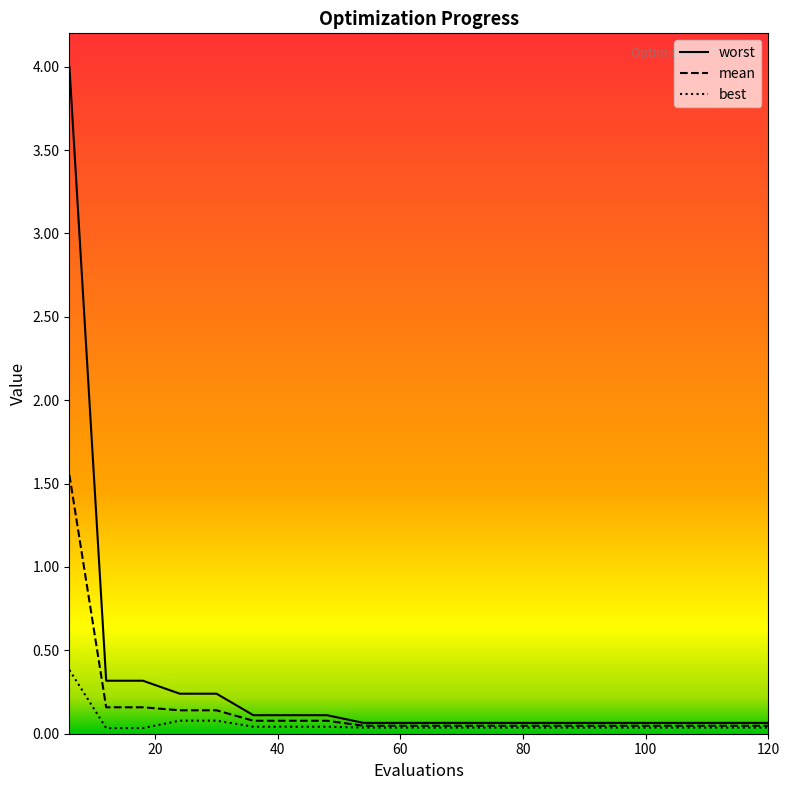

Which series has the widest spread of values?

worst